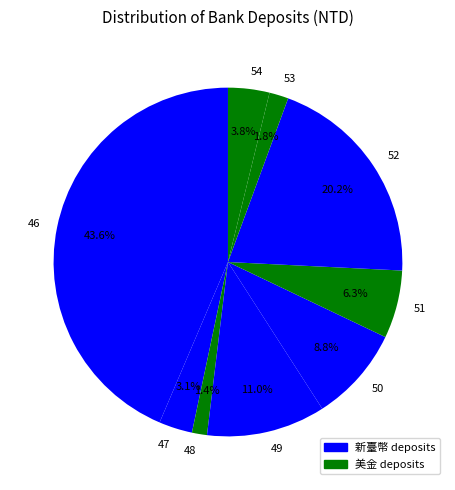

To the nearest percent, what is the average slice percentage?

11%